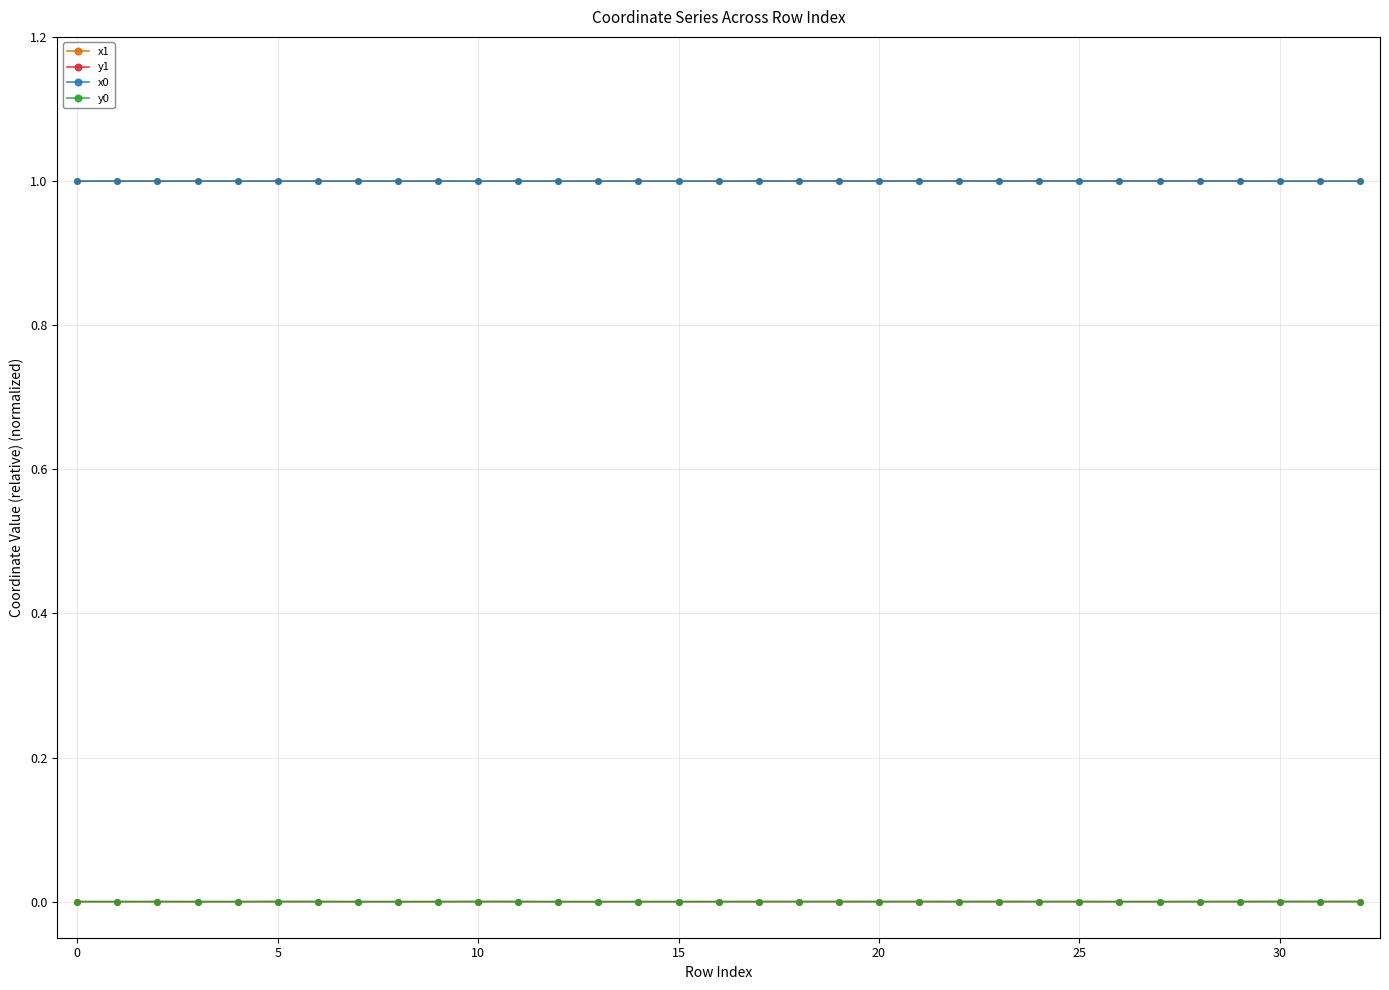

True or false: x0 and y0 intersect in this chart.

False